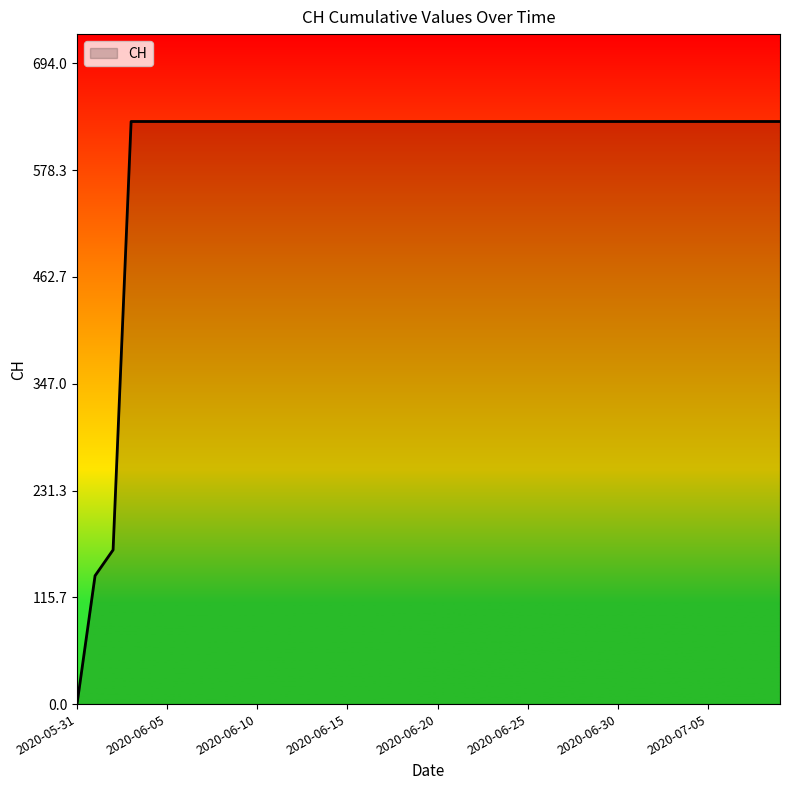

What is the greatest value displayed?

631